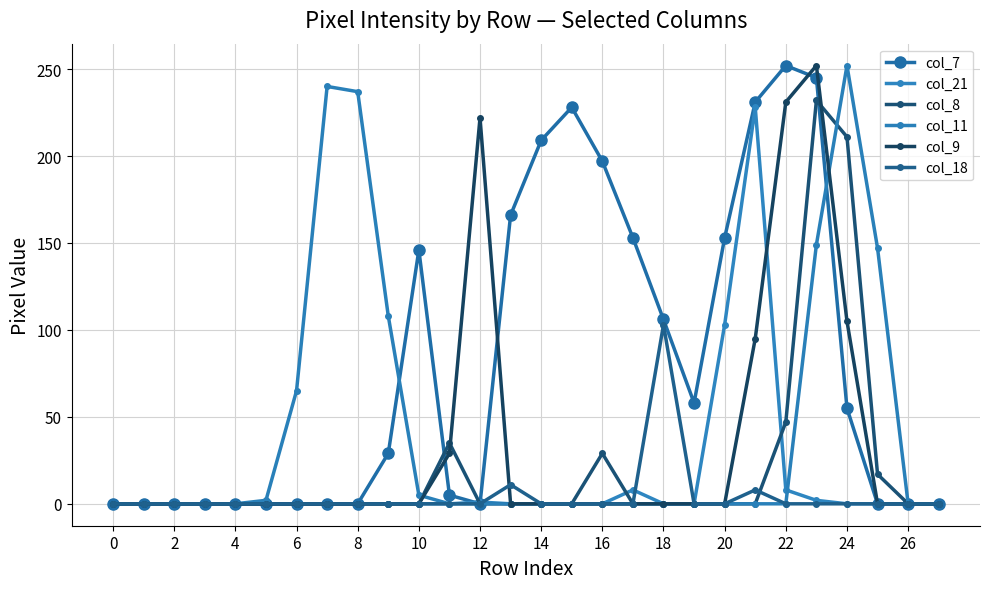

Which series has the largest total across all categories?

col_7